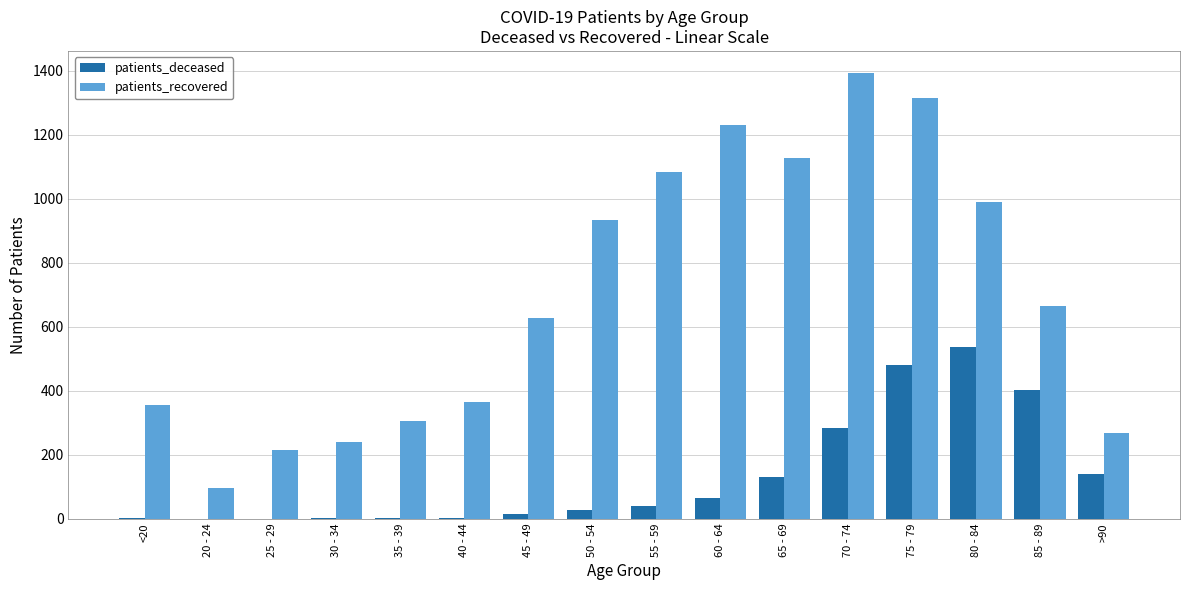

True or false: patients_recovered has a value of 752 at 65 - 69.

False